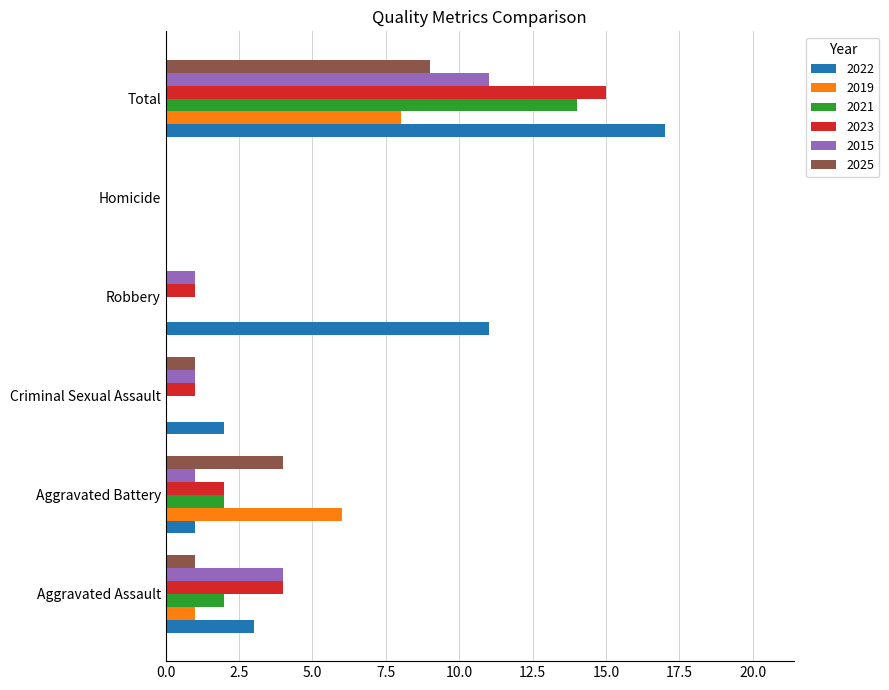

The 2022 series shows 0 at Homicide. True or false?

True